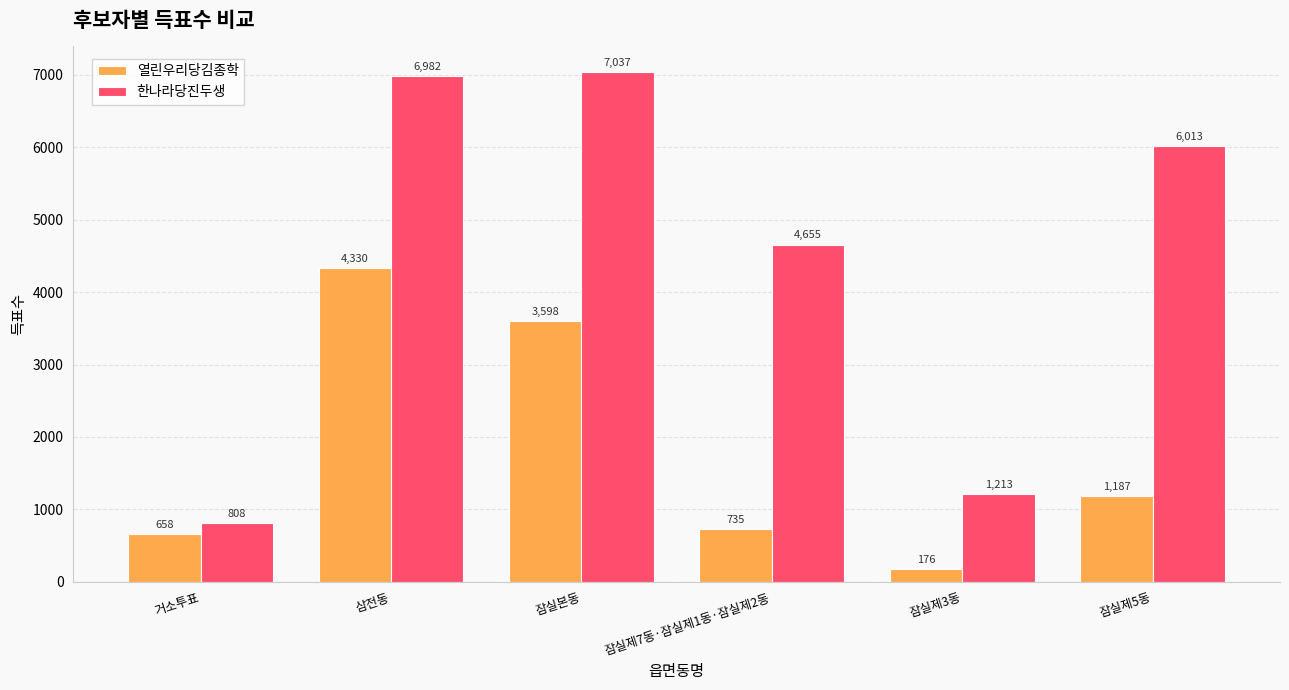

Which label corresponds to the largest value in the chart?

잠실본동